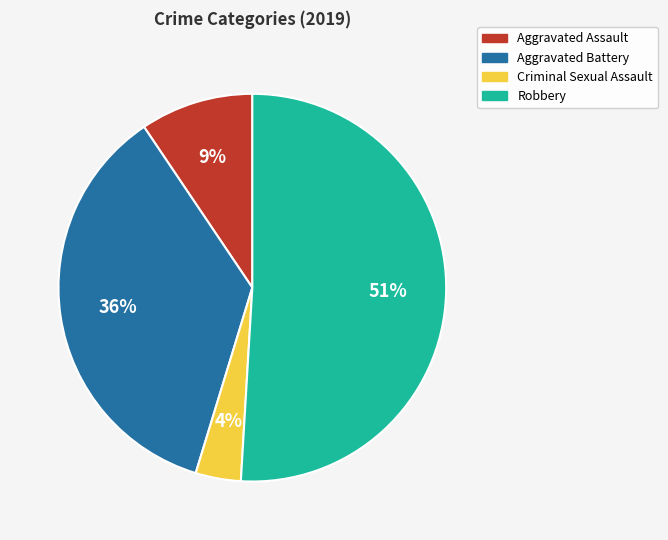

To the nearest percent, what portion does Aggravated Assault represent?

9%